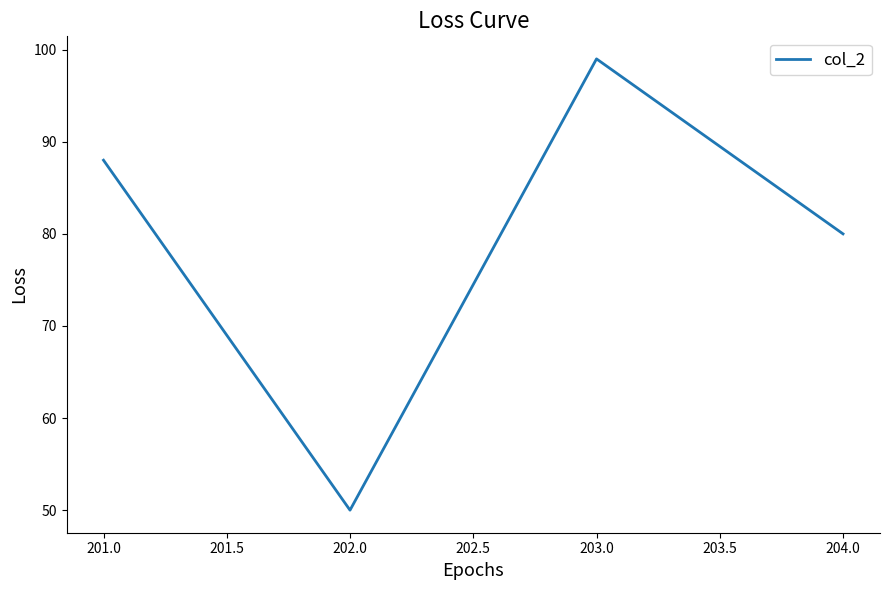

Does the chart have visible grid lines?

No